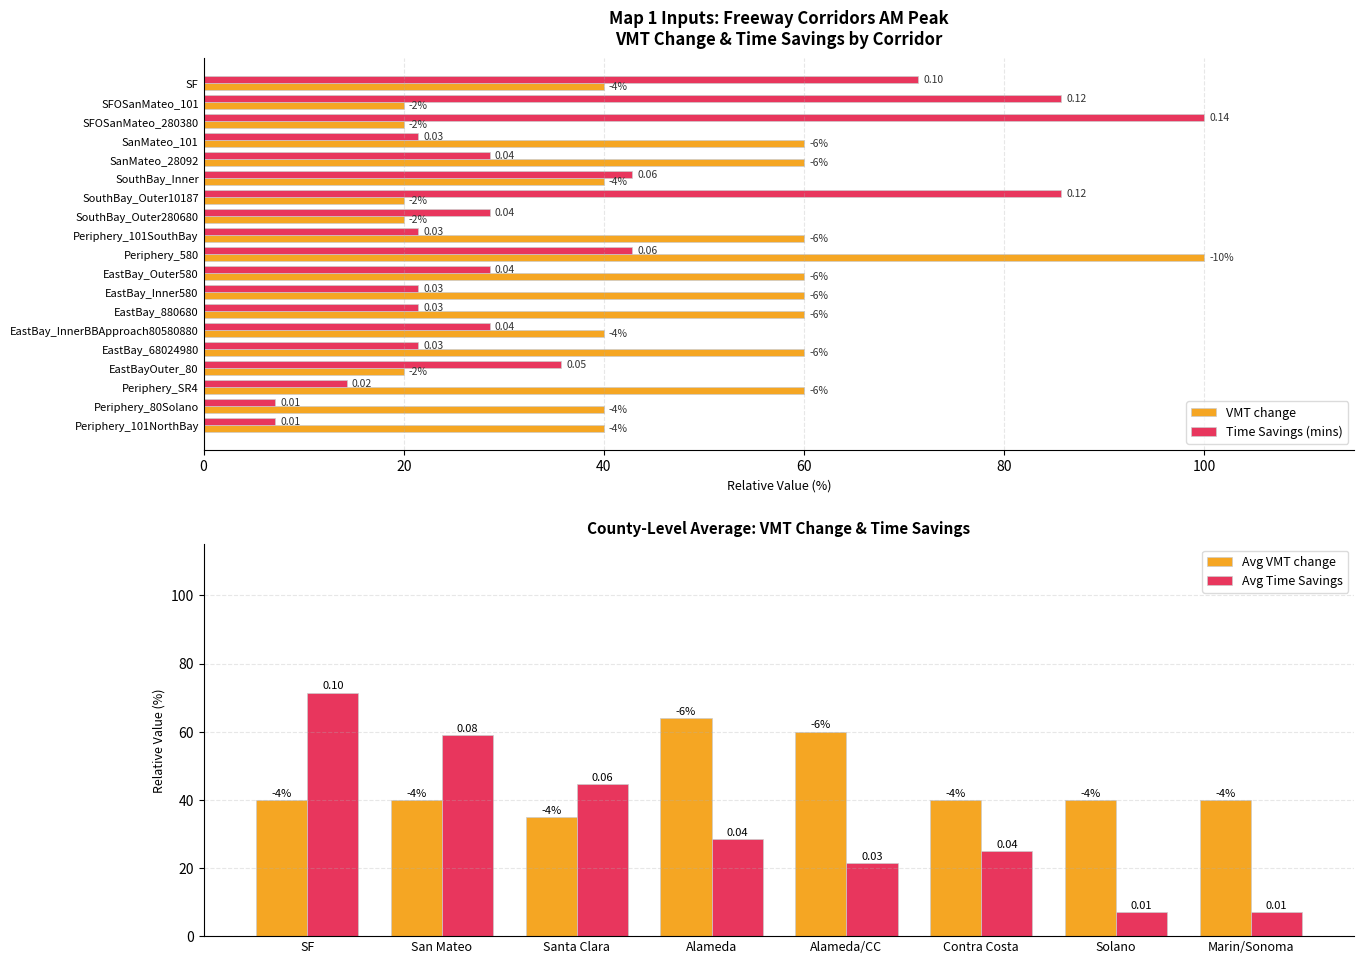

At how many categories does at least one series exceed 77?

4